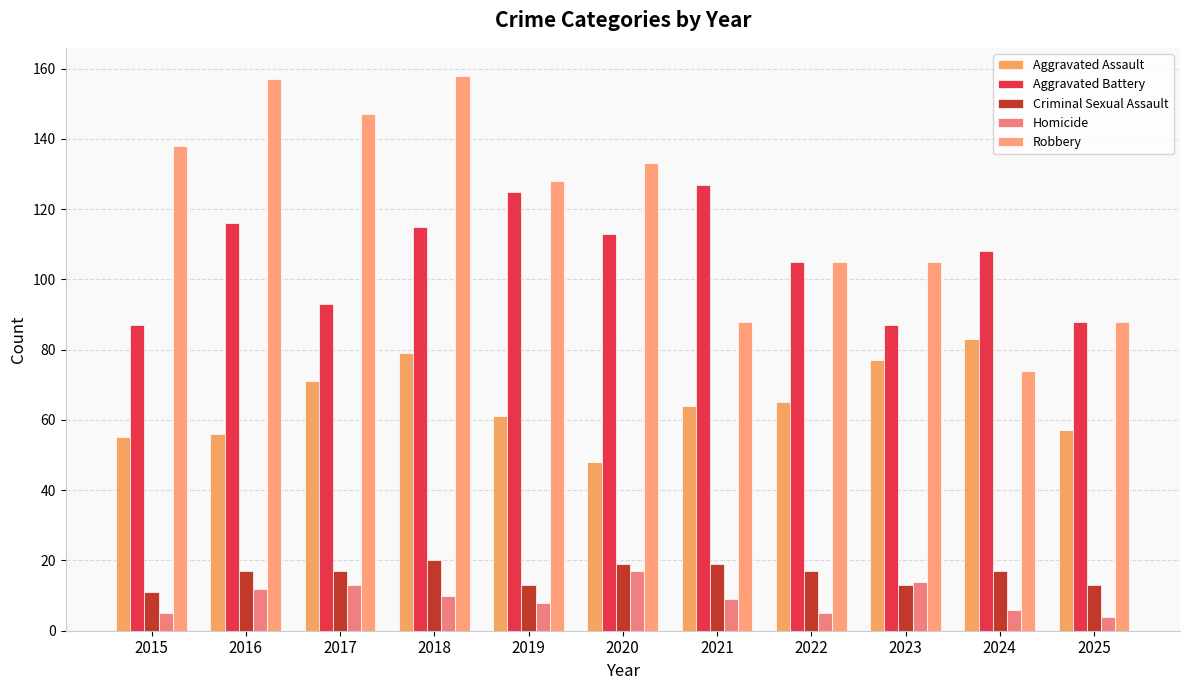

The value of Aggravated Battery at 2015 is 87. True or false?

True